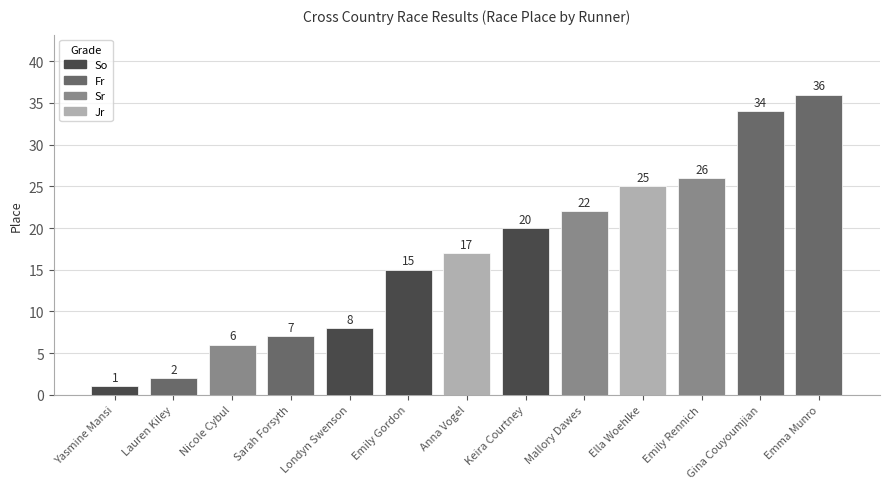

Reading left to right, what are all the values shown in this chart?

1	2	6	7	8	15	17	20	22	25	26	34	36